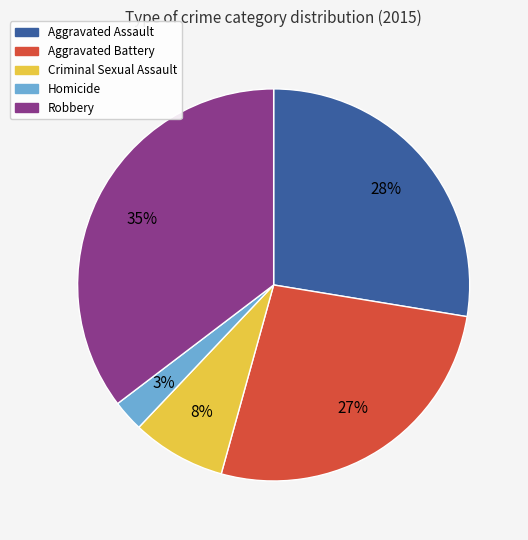

To the nearest percent, what is the average slice percentage?

20%